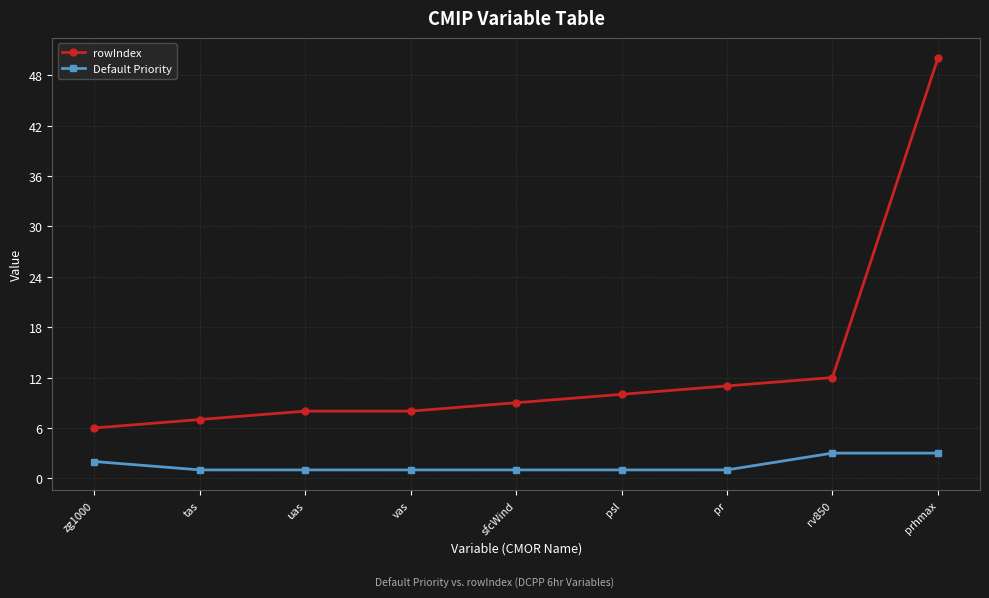

What is the label of the 9th point from the left?

prhmax